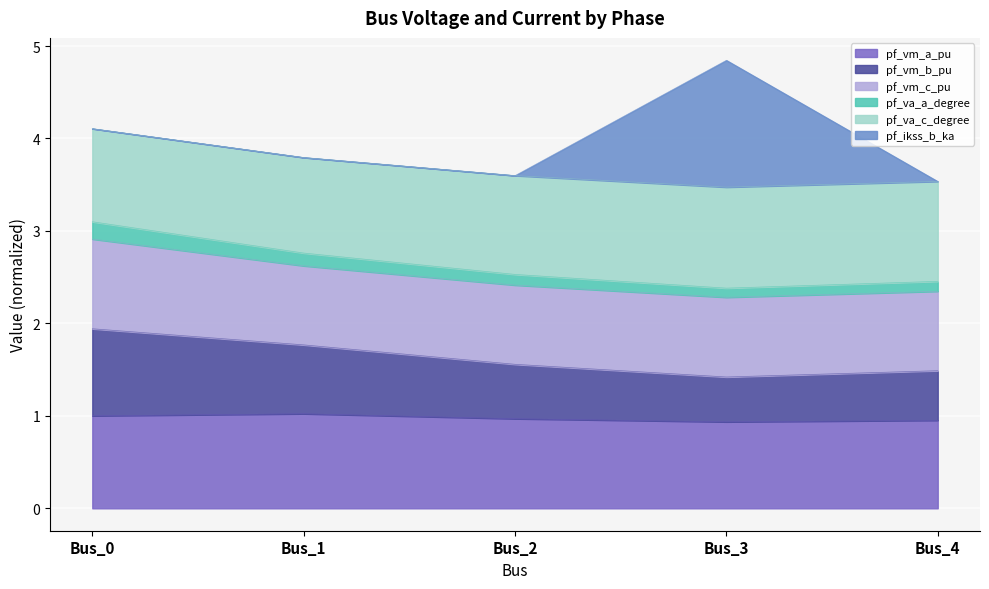

At which category is the sum across all series the highest?

Bus_3